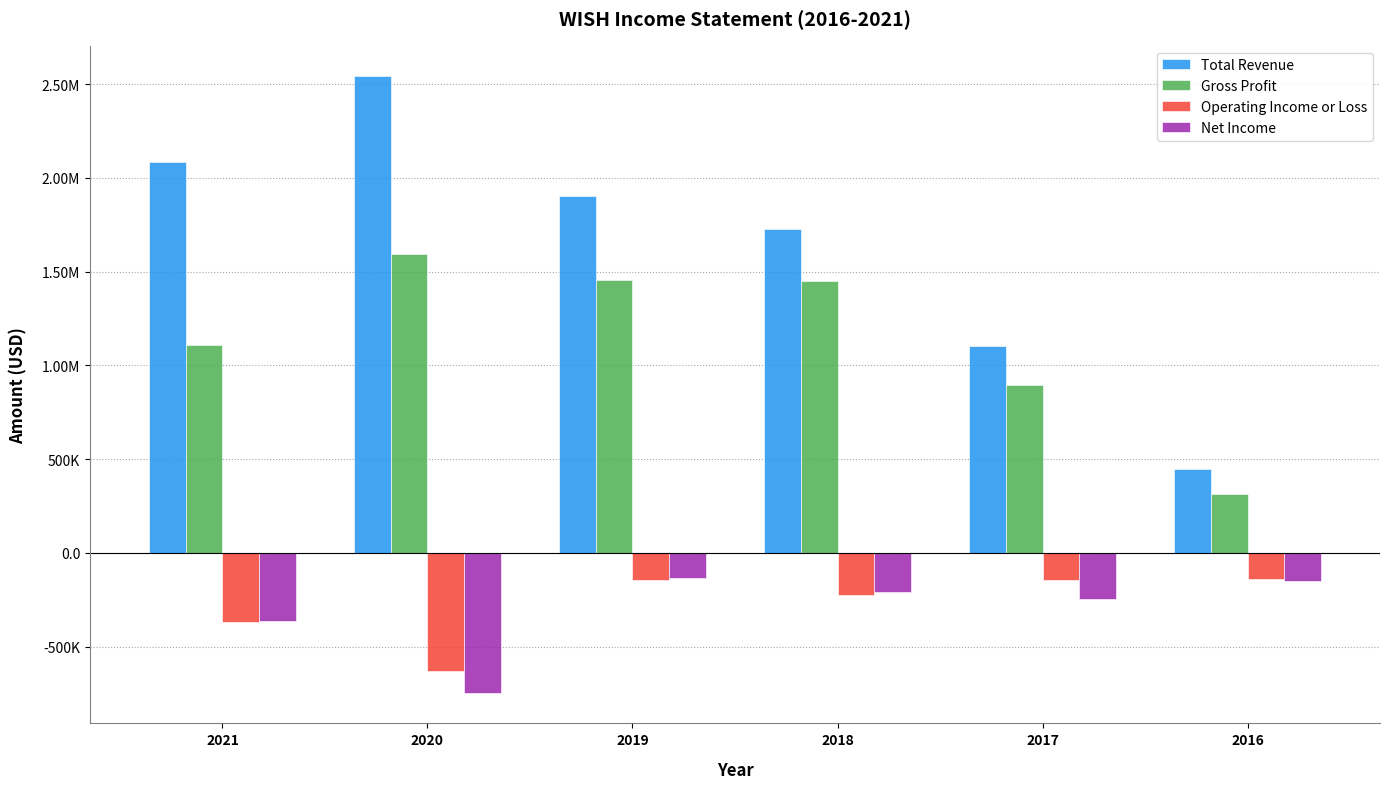

The Net Income series shows -745000 at 2020. True or false?

True